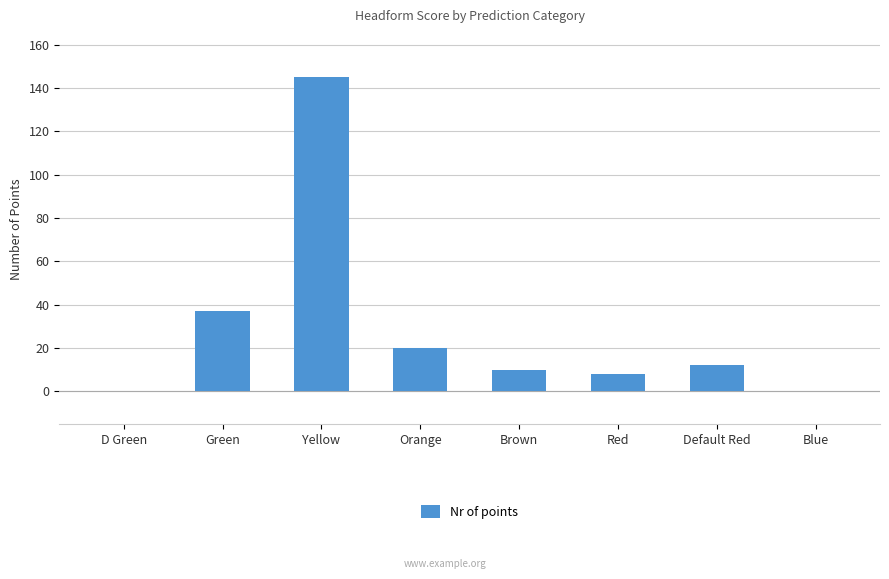

What is the average value?

29